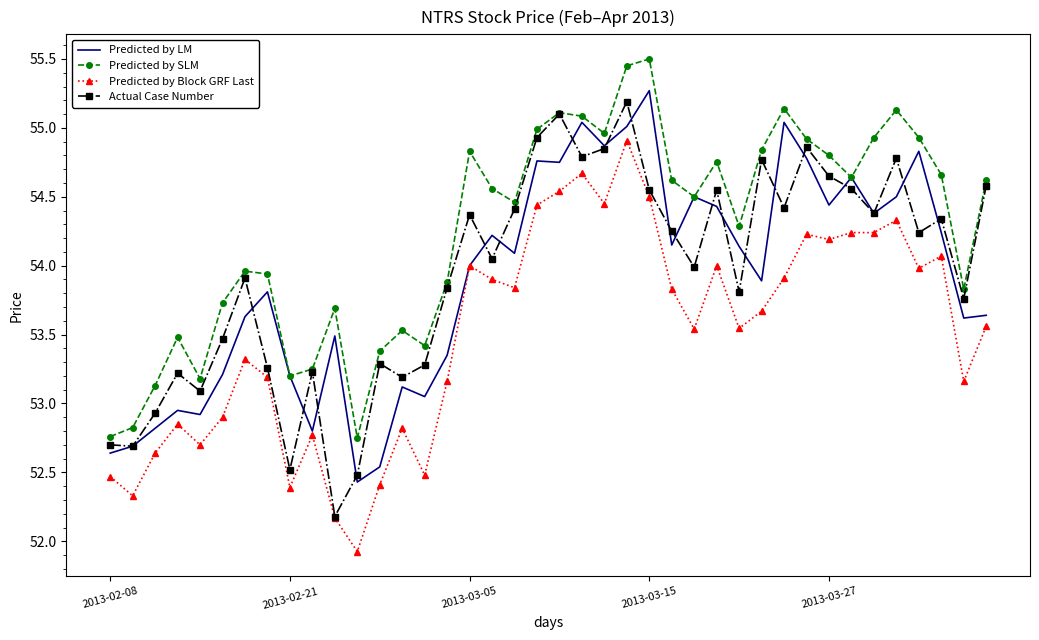

Which series has the largest total across all categories?

Predicted by SLM